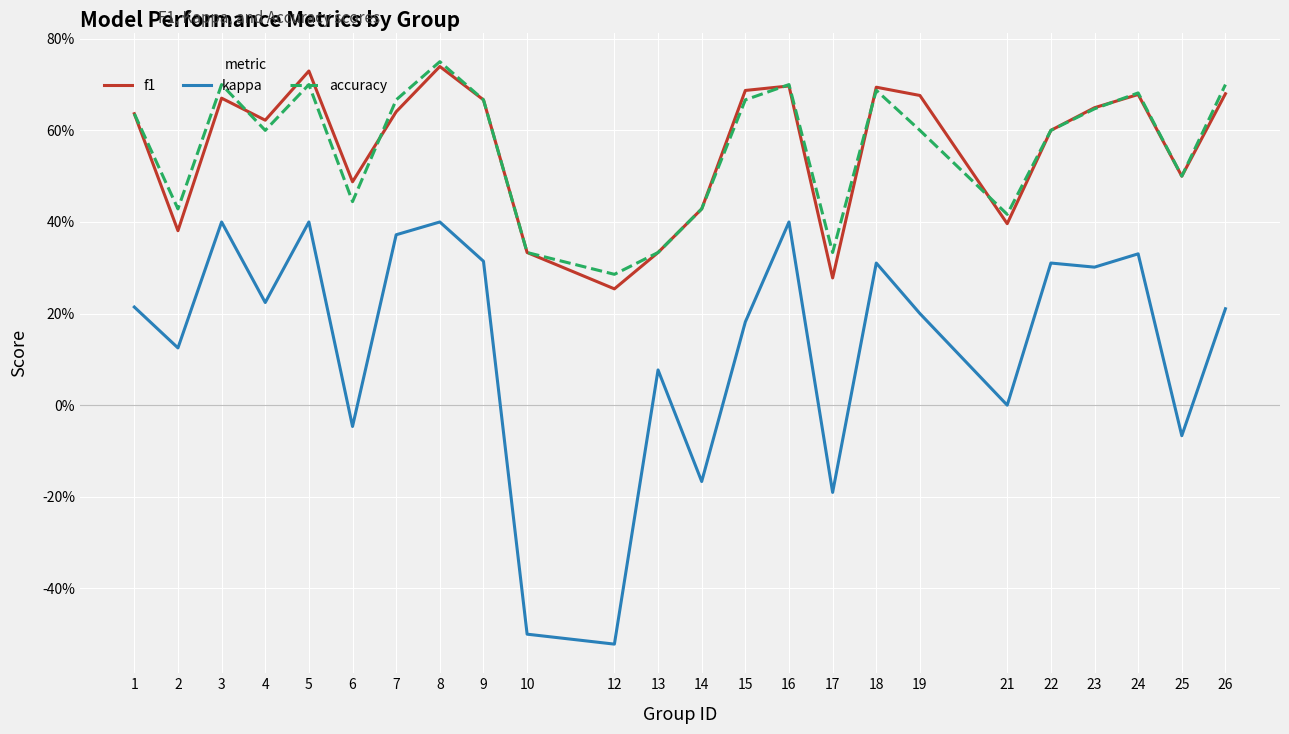

What are all the series names shown in the legend?

f1, kappa, accuracy